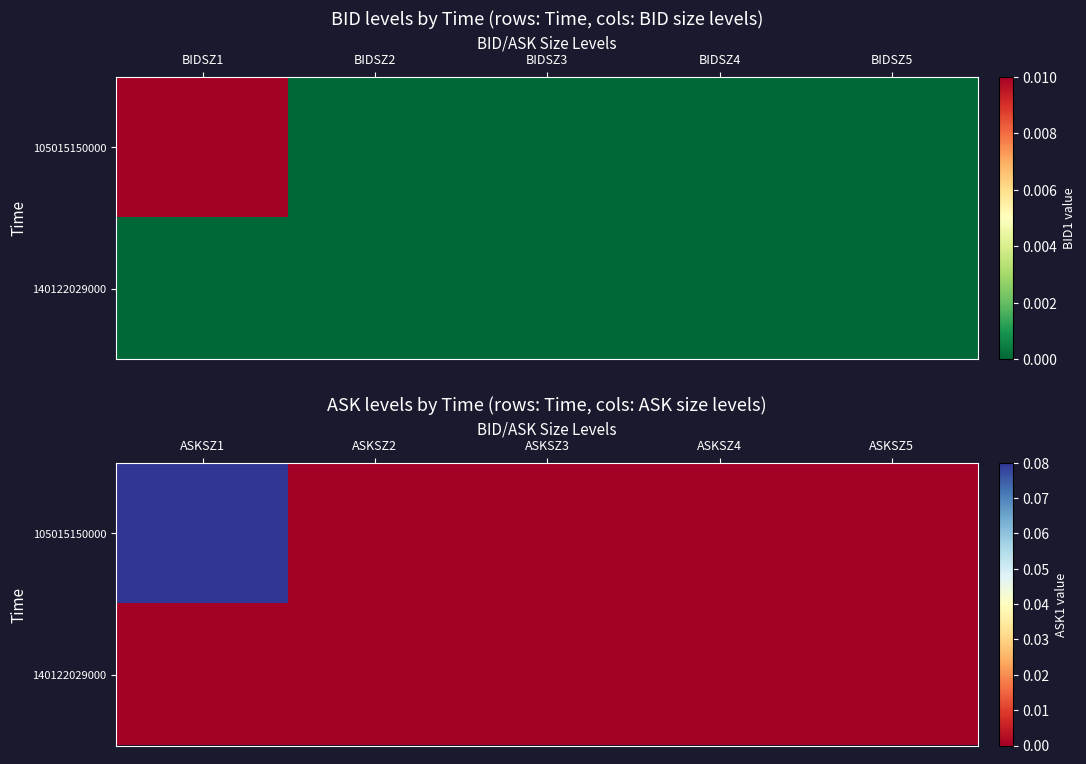

At how many categories does at least one series exceed 0?

1